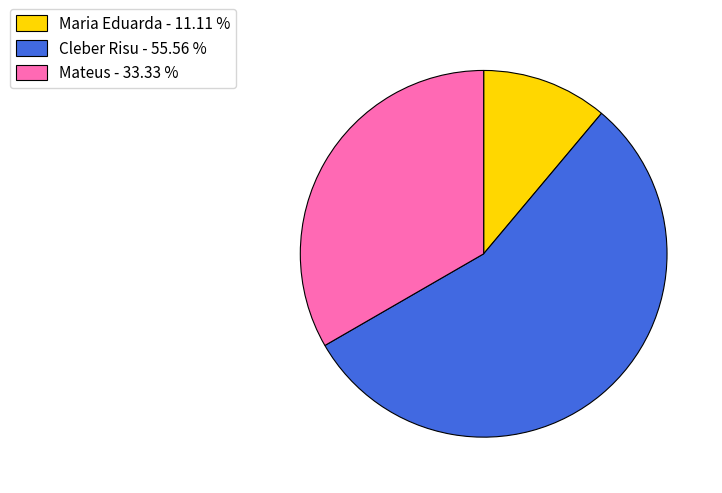

Which slice is the smallest?

Maria Eduarda